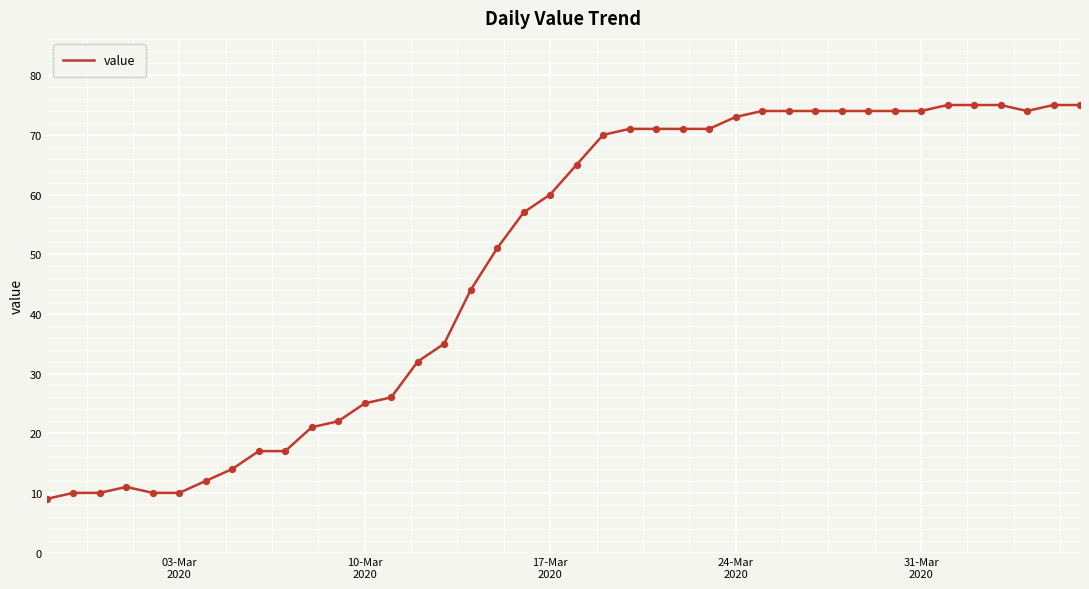

What is the maximum value shown in the chart?

75